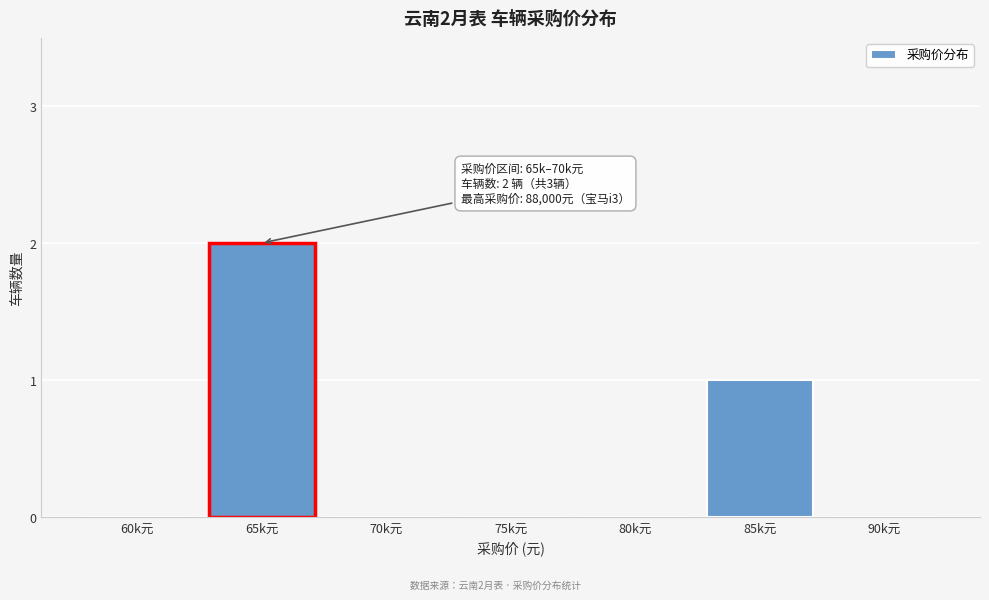

Reading left to right, transcribe all the data shown in this chart.

60k元=0	65k元=2	70k元=0	75k元=0	80k元=0	85k元=1	90k元=0